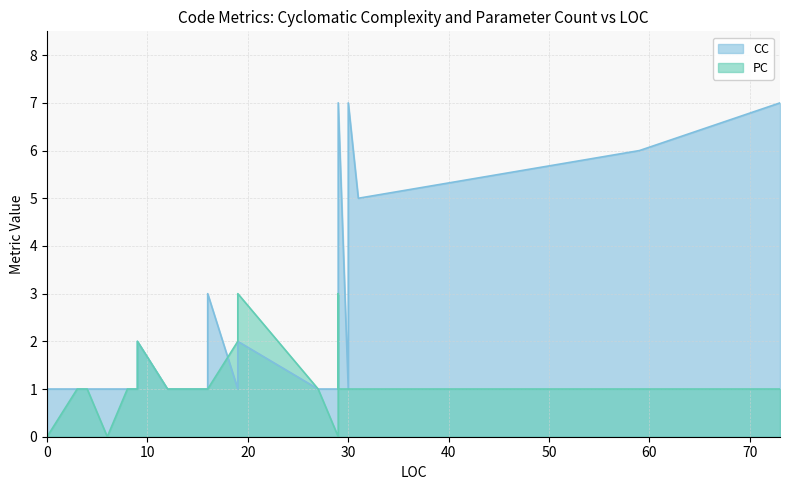

Reading left to right, list all the values displayed in this chart.

1	1	1	1	1	1	1	2	1	1	2	3	1	1	2	1	1	2	7	1	7	5	6	7